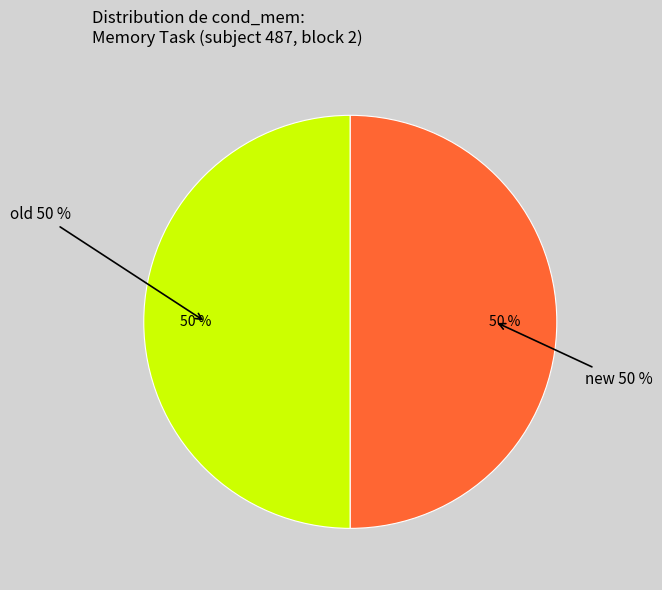

Does old account for over 50% of the chart?

Yes